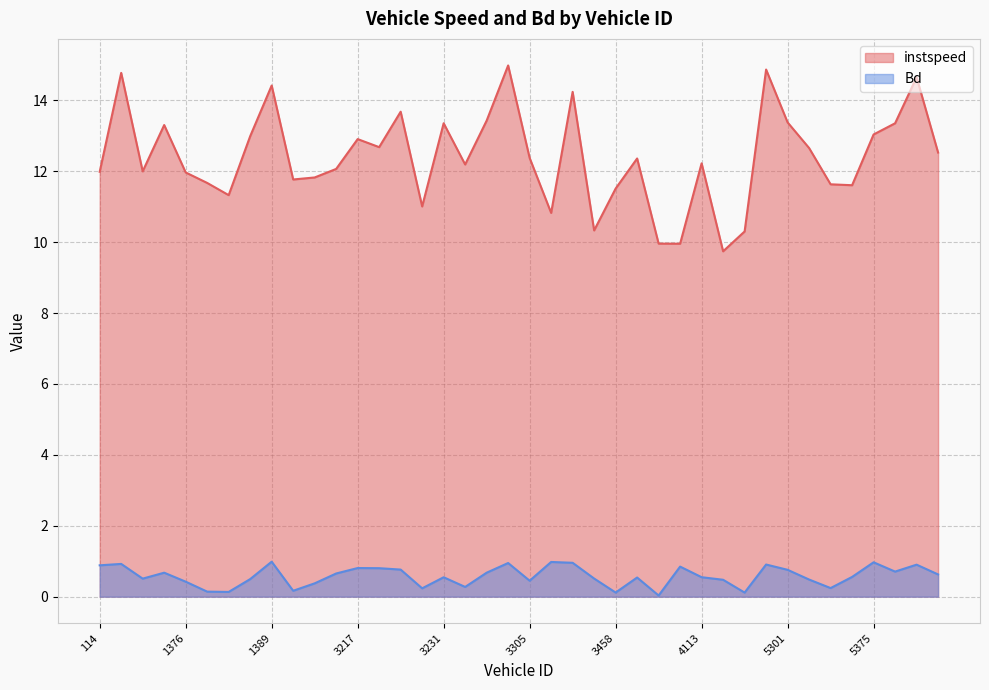

True or false: Bd and instspeed intersect in this chart.

False